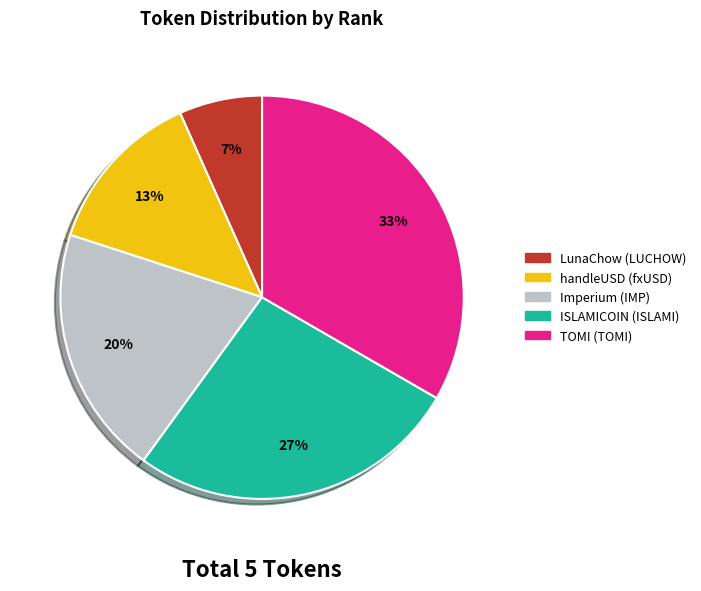

What percentage is the TOMI (TOMI) slice, to the nearest percent?

33%